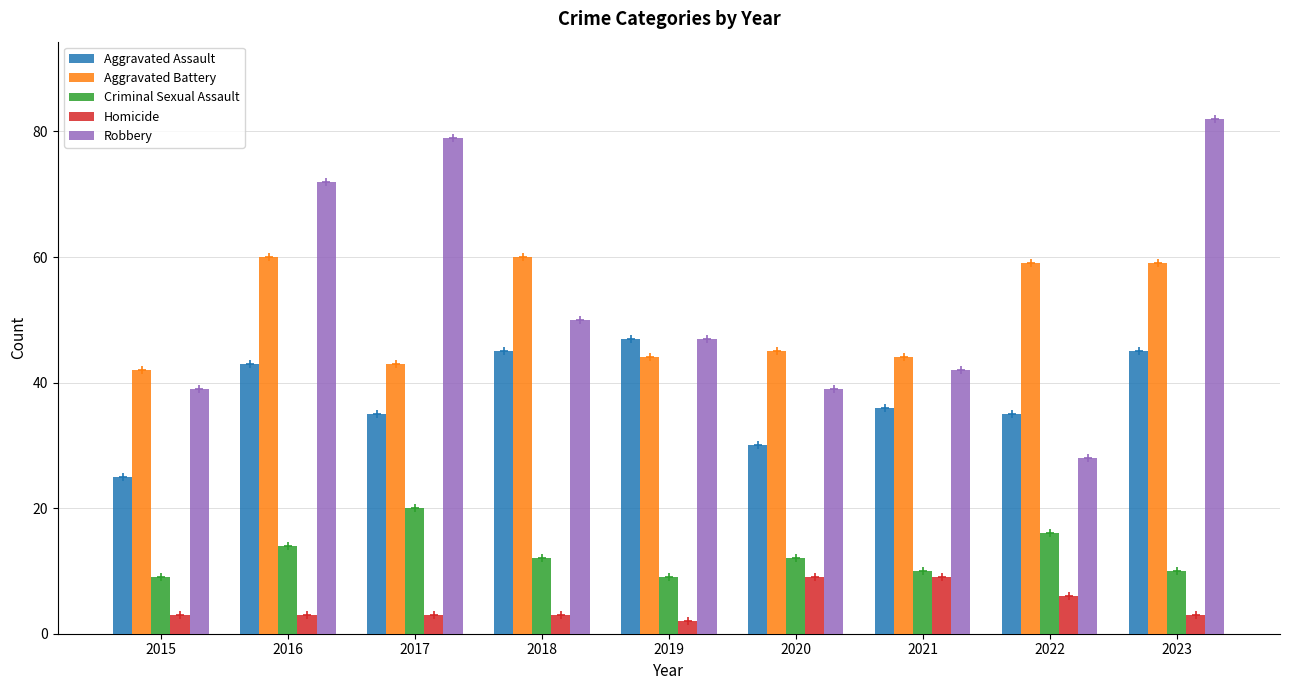

Which series has the largest total across all categories?

Robbery